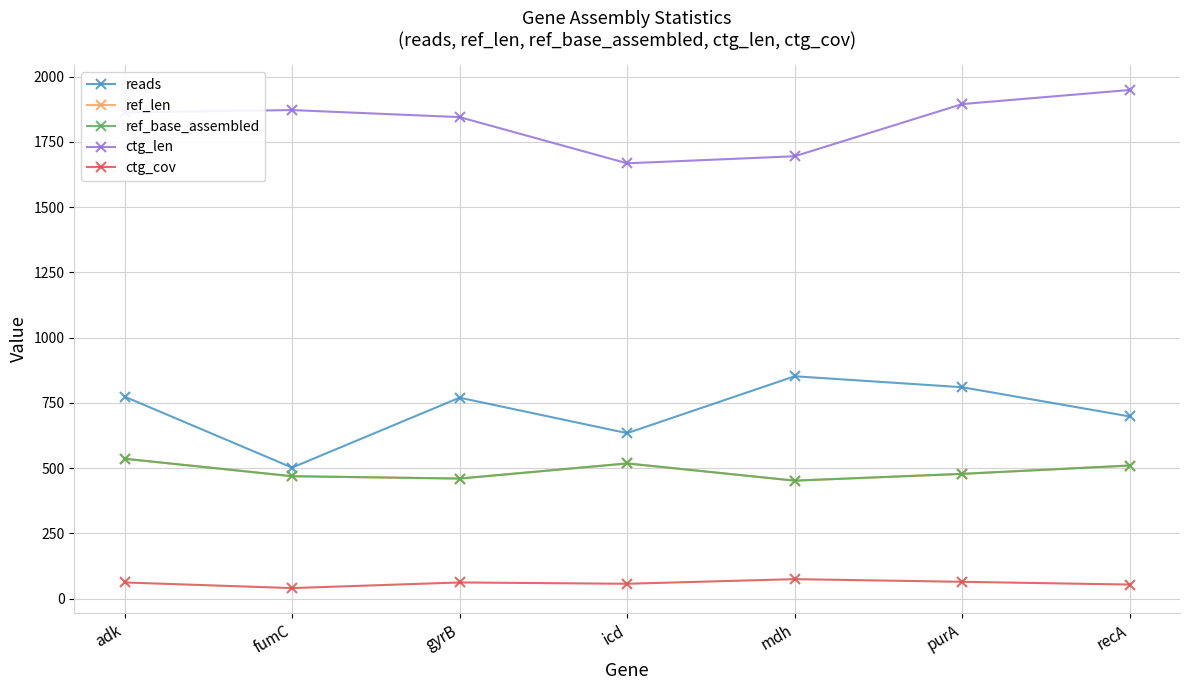

At how many categories does at least one series exceed 97?

7